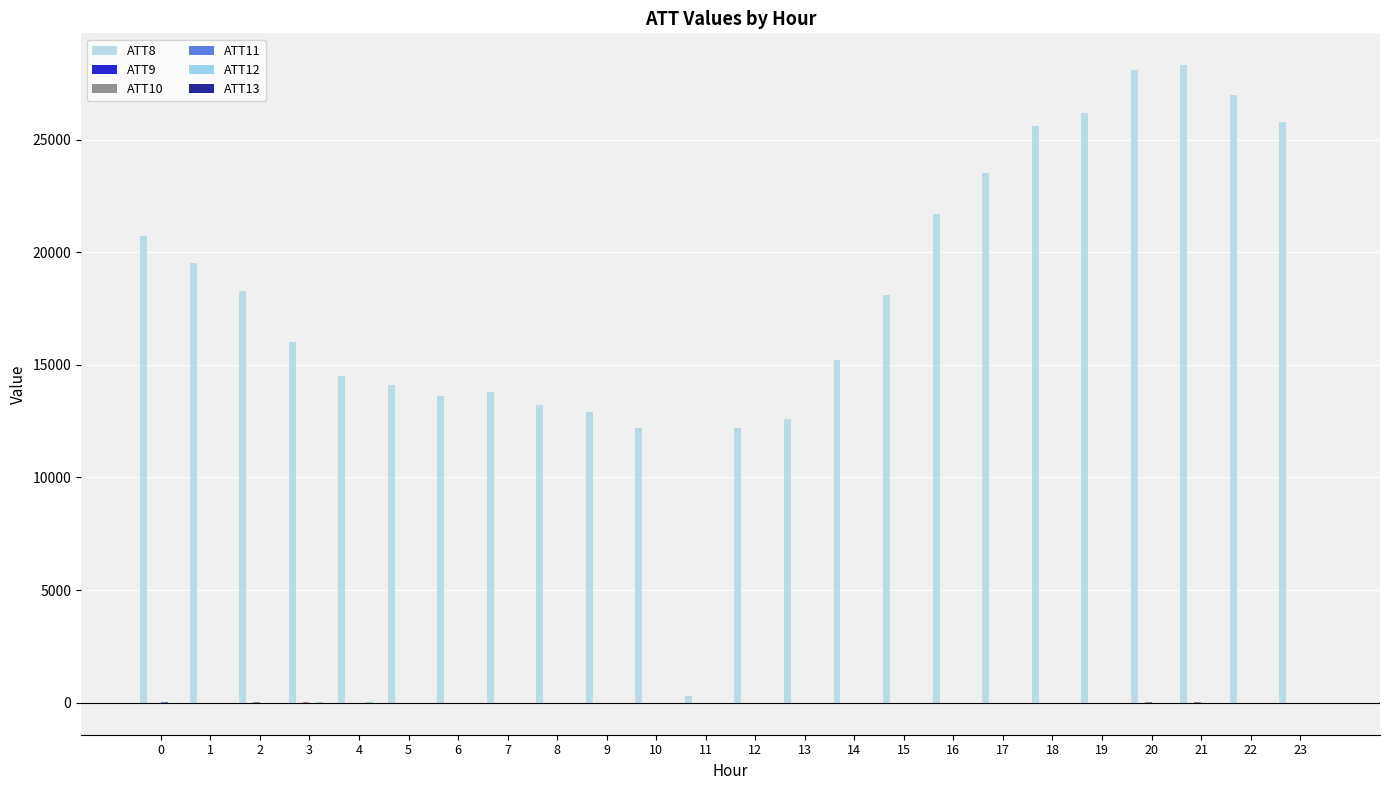

Which has a higher value, 21 or 20?

21